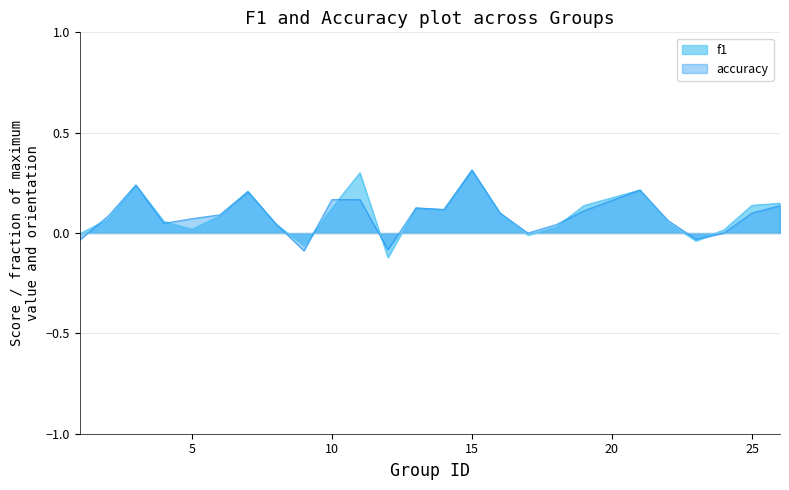

Is the value of f1 at 23 greater than the value of accuracy at 9?

Yes